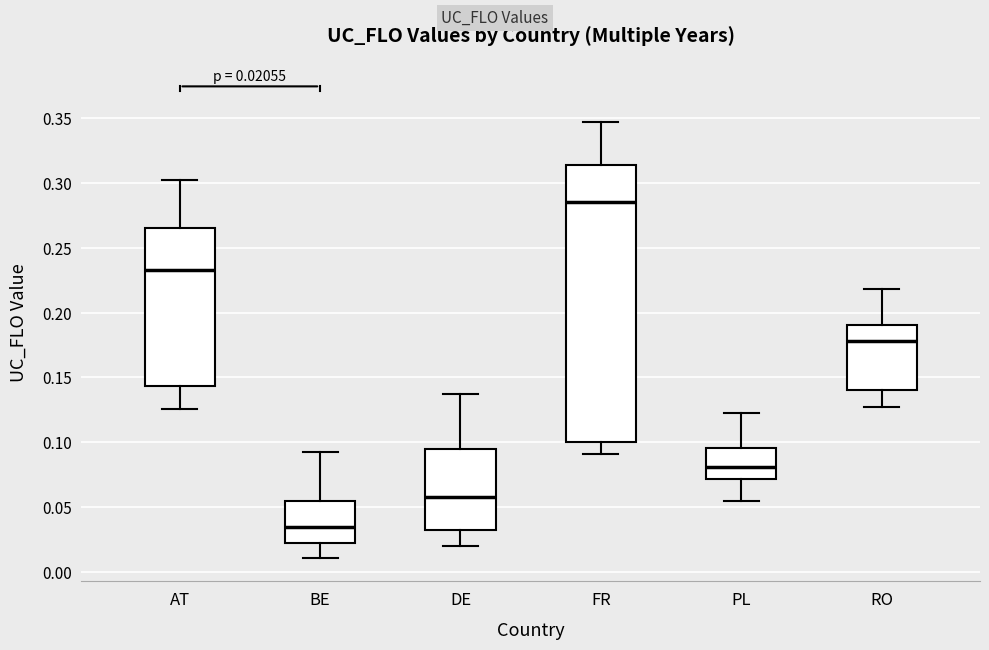

Which box has the lowest median line?

BE